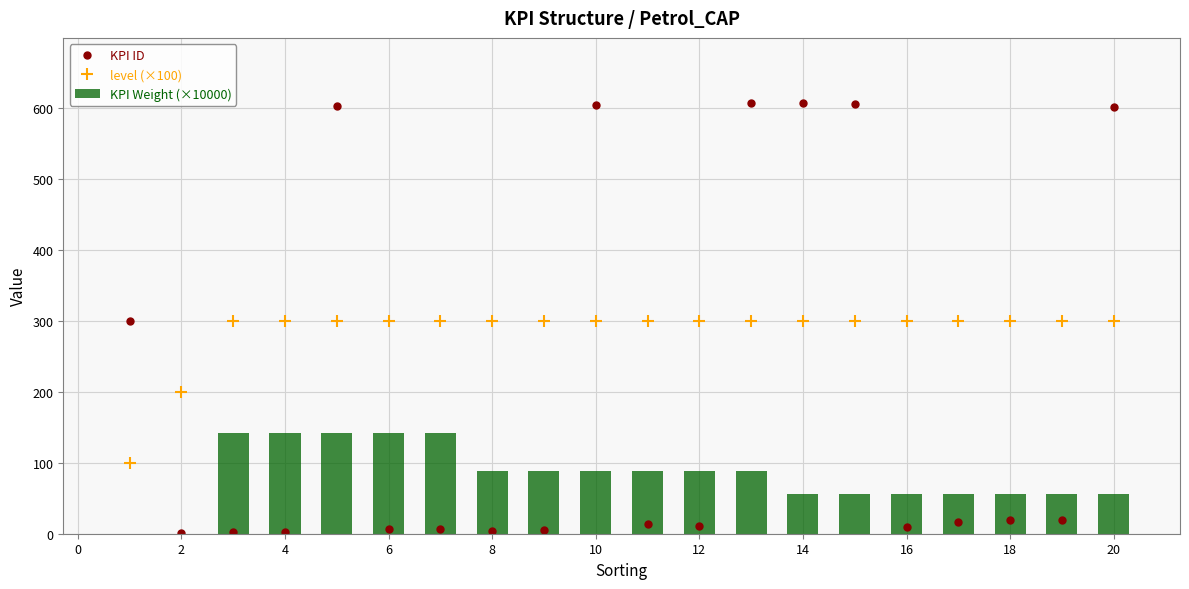

Rank the series at 4 from highest to lowest value.

level (×100), KPI Weight (×10000), KPI ID